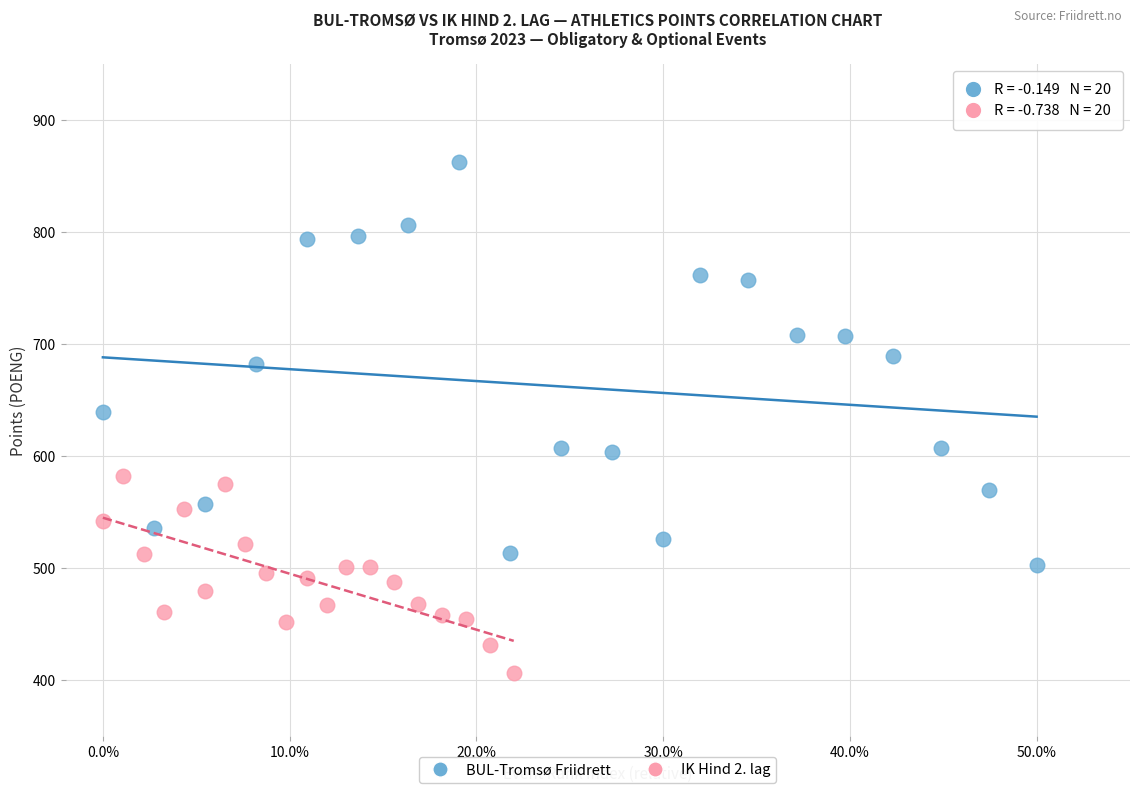

Which series has the widest spread of Y values?

BUL-Tromsø Friidrett